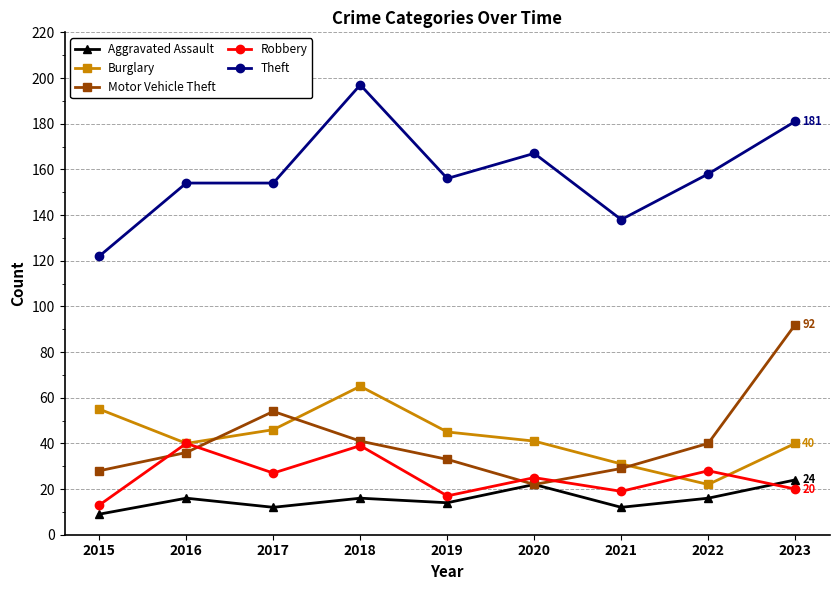

True or false: Theft and Robbery intersect in this chart.

False